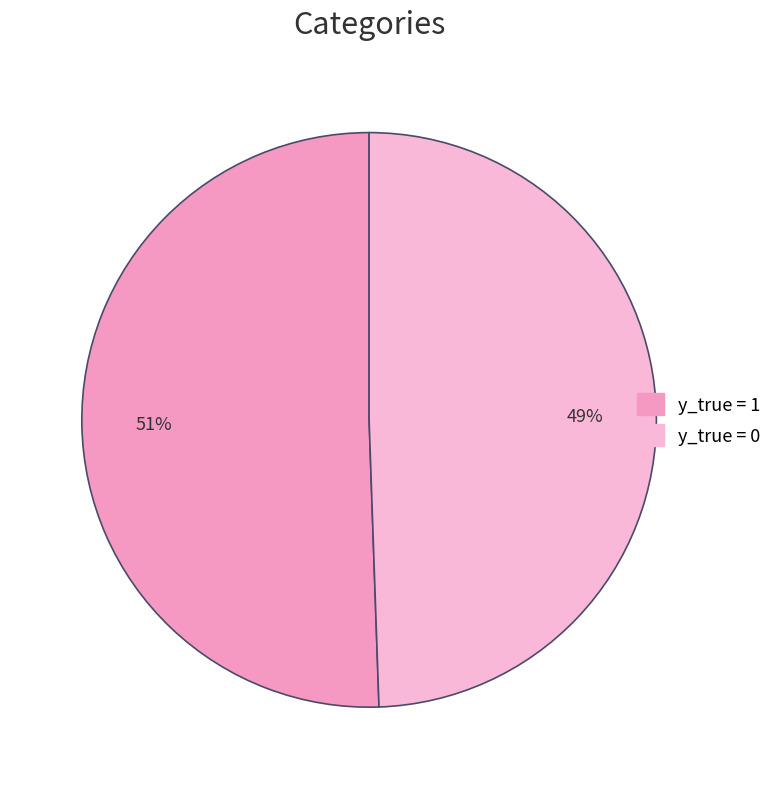

How many segments does this pie chart have?

2